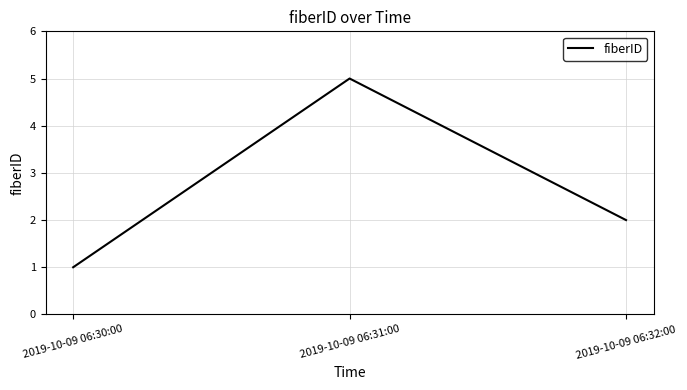

Reading left to right, list all the values displayed in this chart.

1	5	2